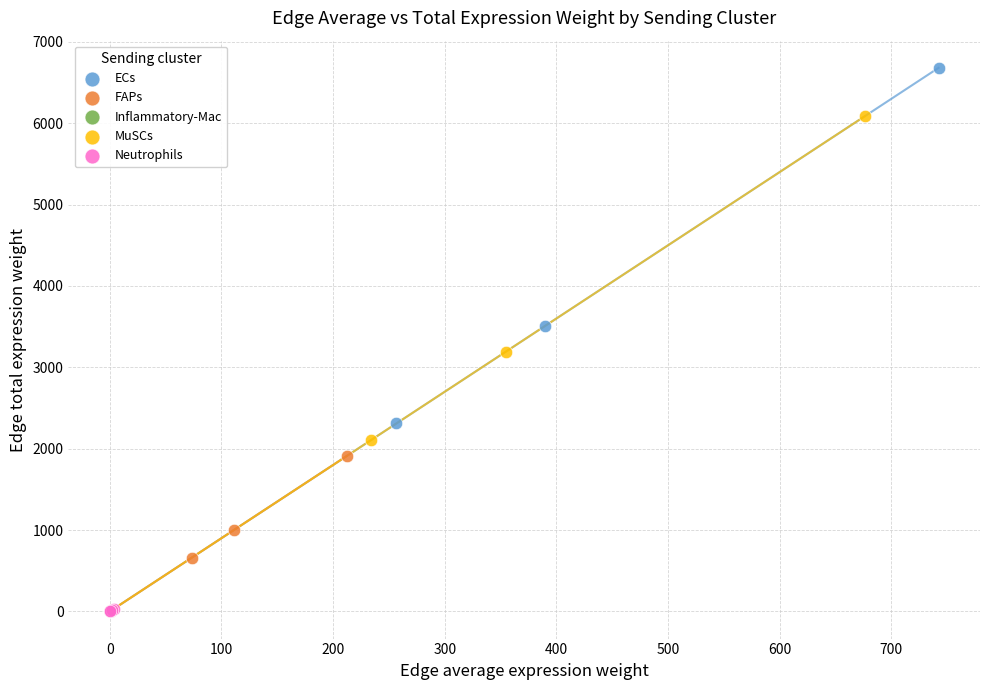

Which series contains the highest Y value?

ECs